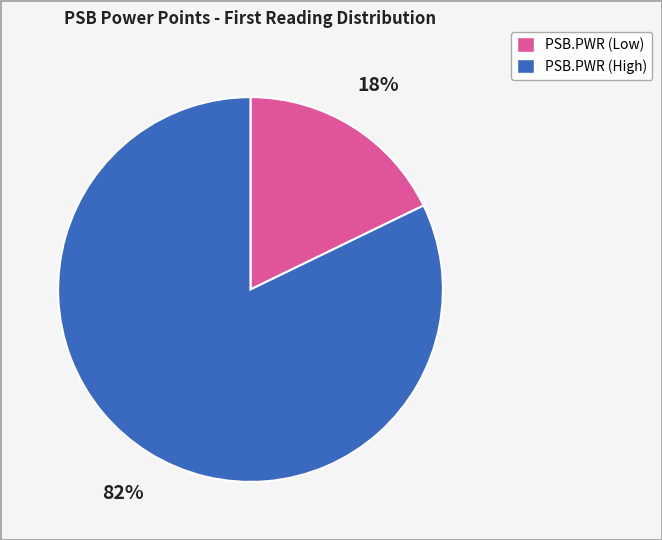

To the nearest percent, what is the average slice percentage?

50%